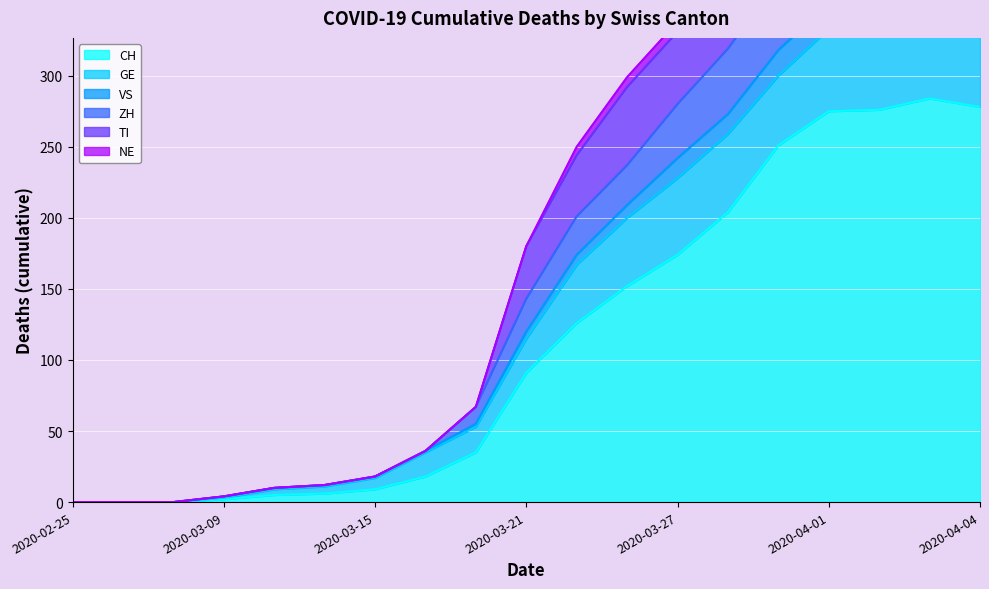

Which series has the widest spread of values?

TI